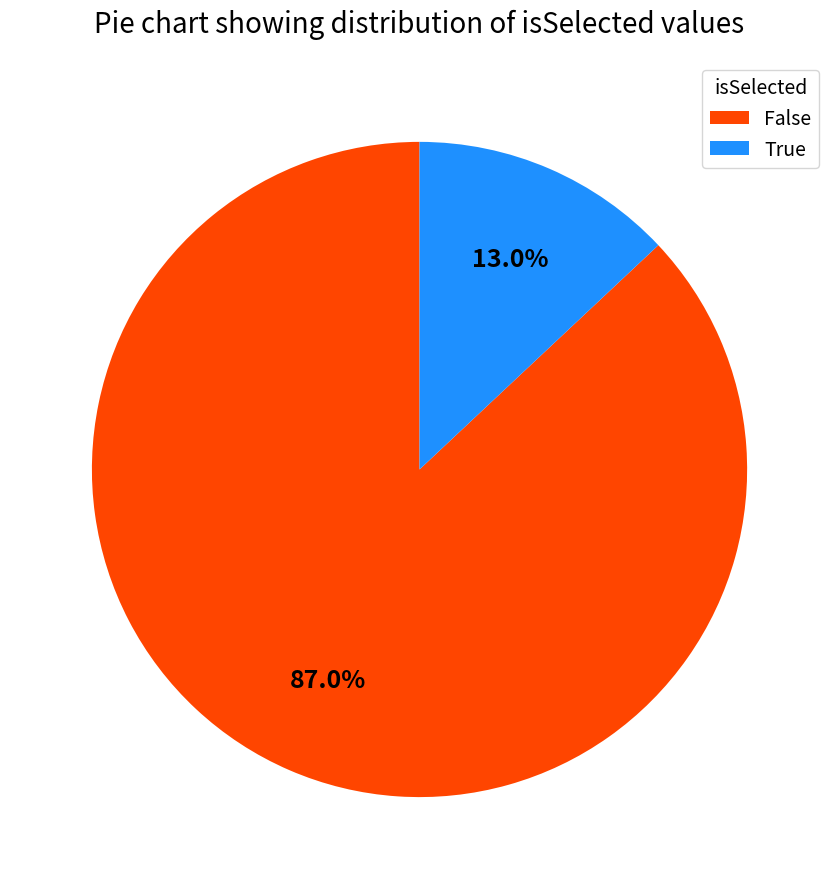

How many slices are in this pie chart?

2